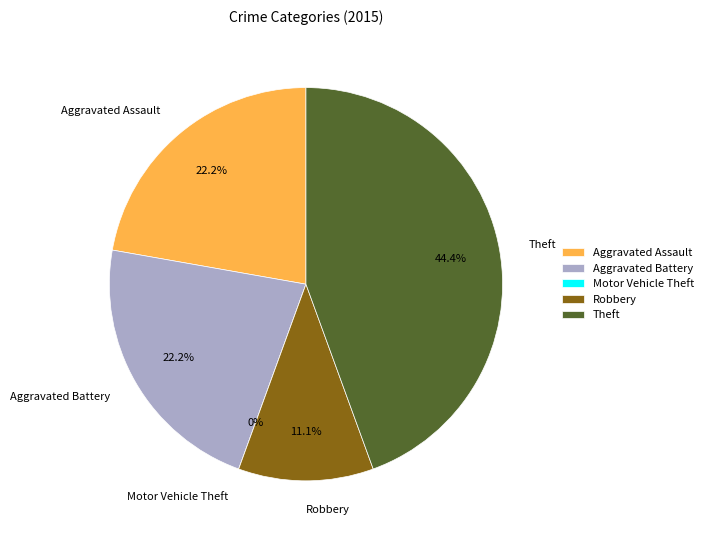

Is there a majority slice in this chart?

No